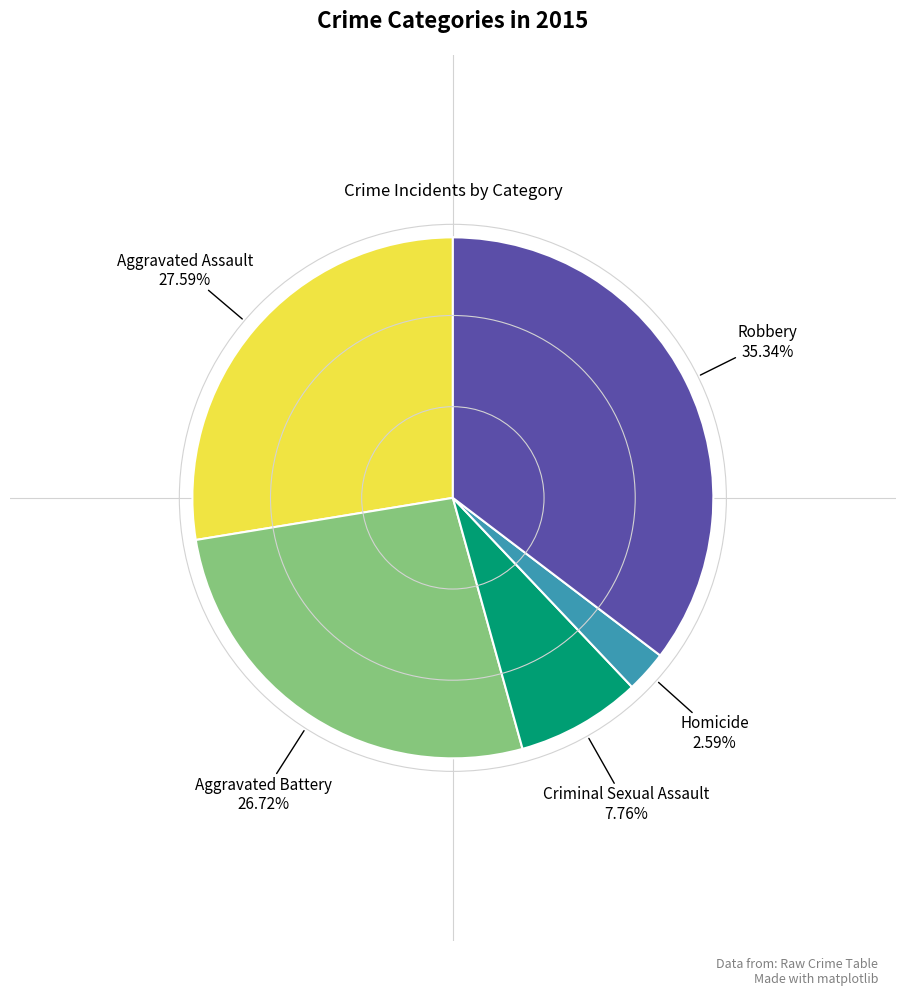

Is it true that Criminal Sexual Assault is 1% of the pie?

False